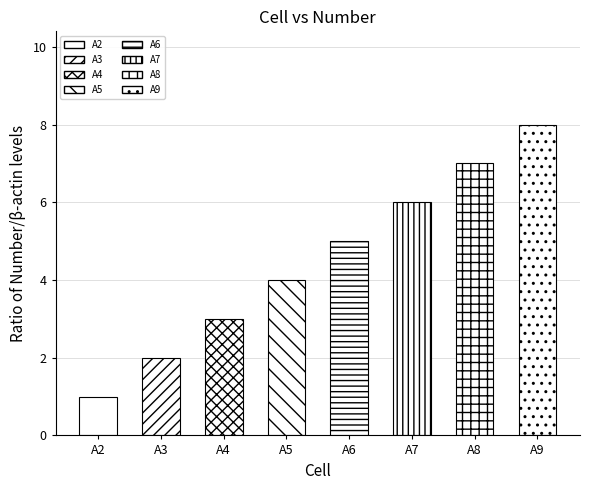

Reading left to right, extract all data points from this chart.

1	2	3	4	5	6	7	8